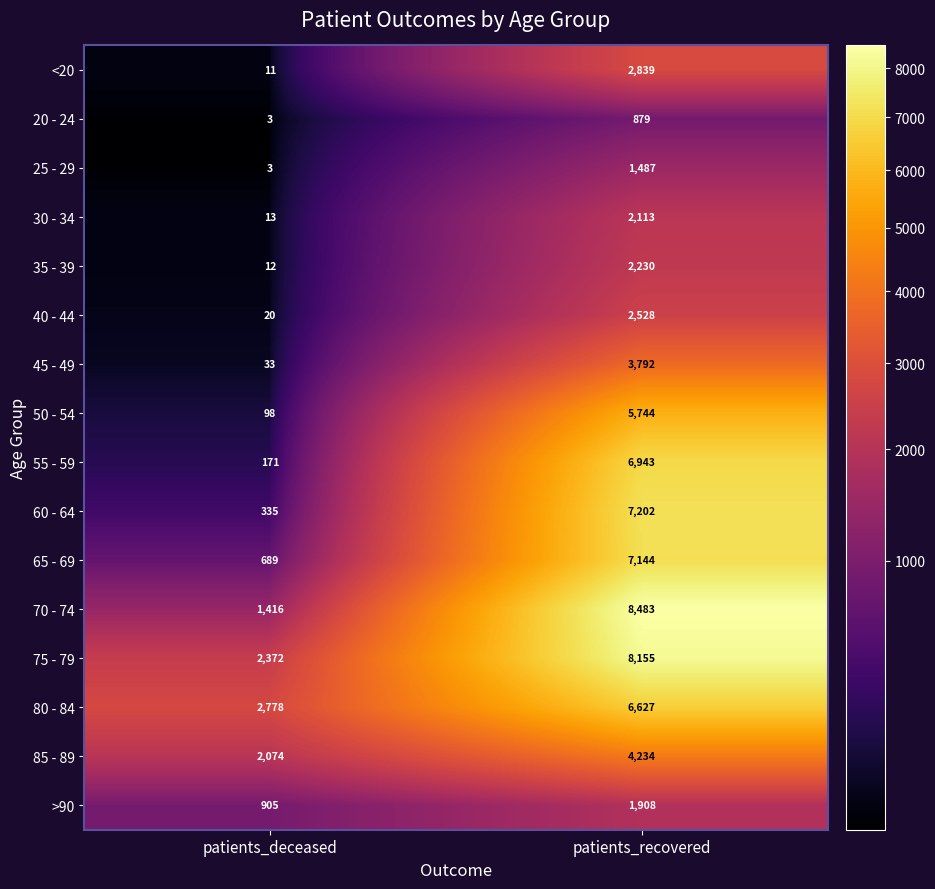

What is the sum of the 70 - 74 values at patients_recovered and patients_deceased?

9899